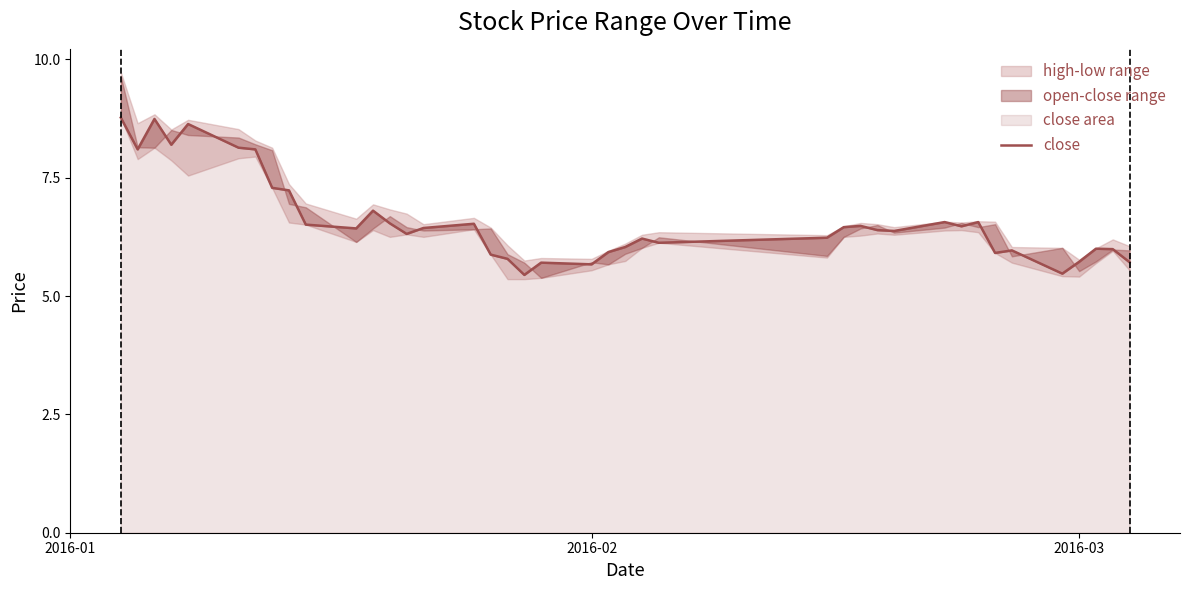

True or false: there are more than 0 points higher than both neighbors.

True